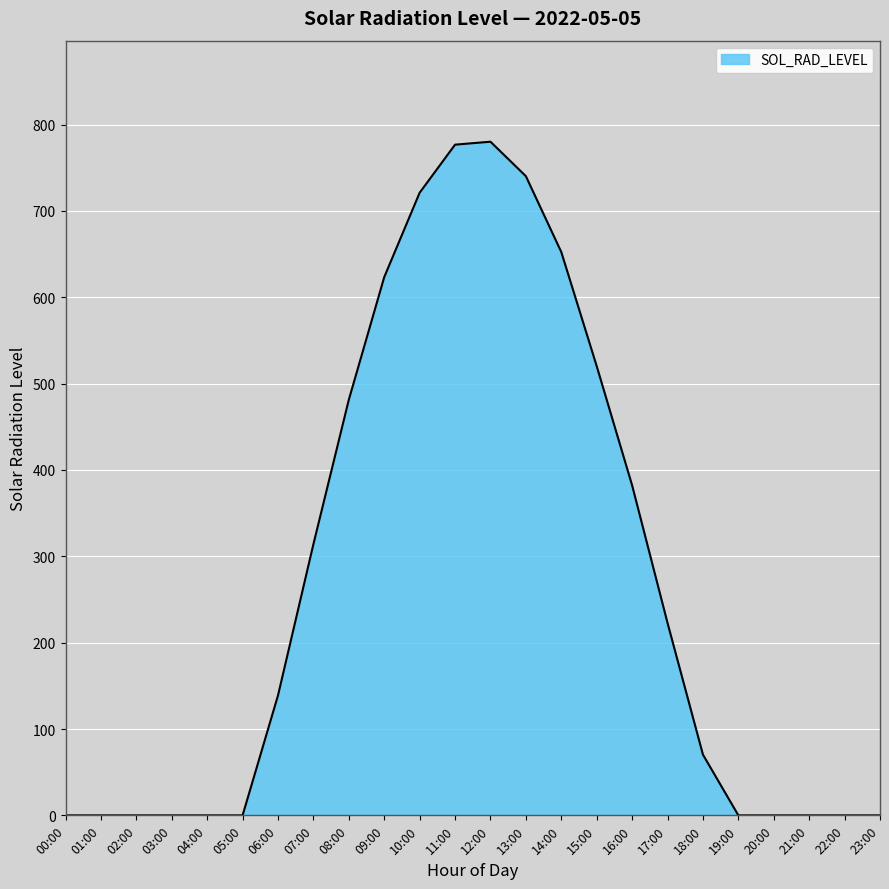

What is the ratio of the value at 11:00 to the value at 08:00?

1.6